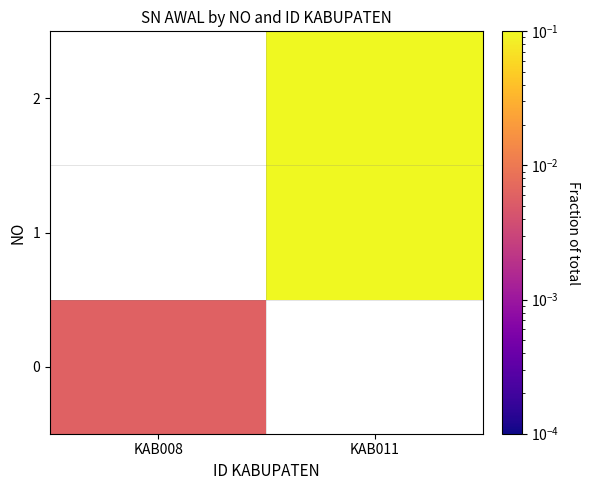

Which label corresponds to the smallest value in the chart?

KAB008